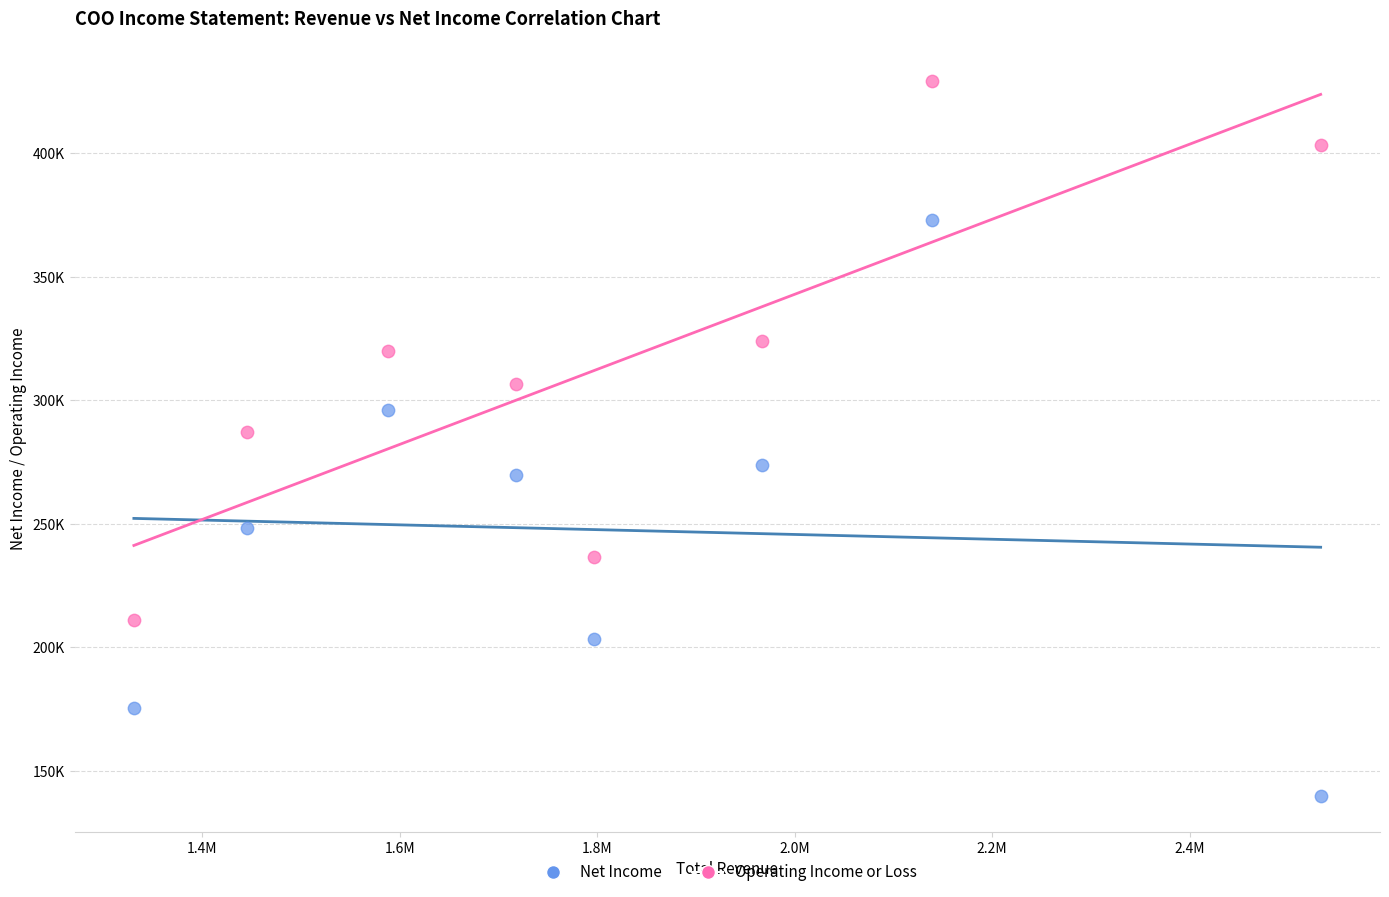

What are all the series names shown in the legend?

Net Income, Operating Income or Loss